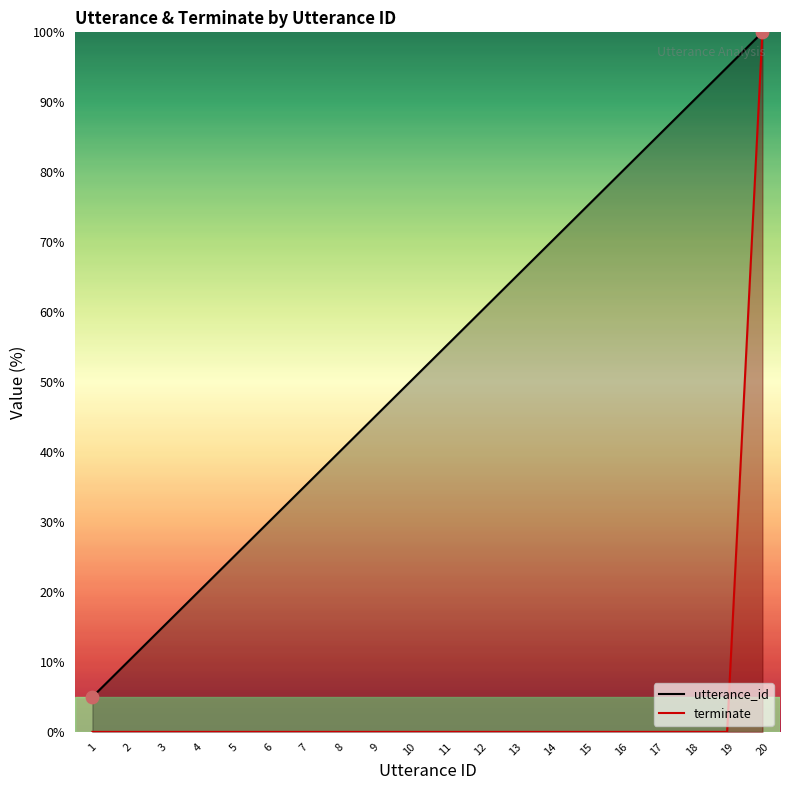

Which series reaches the maximum Y coordinate?

utterance_id